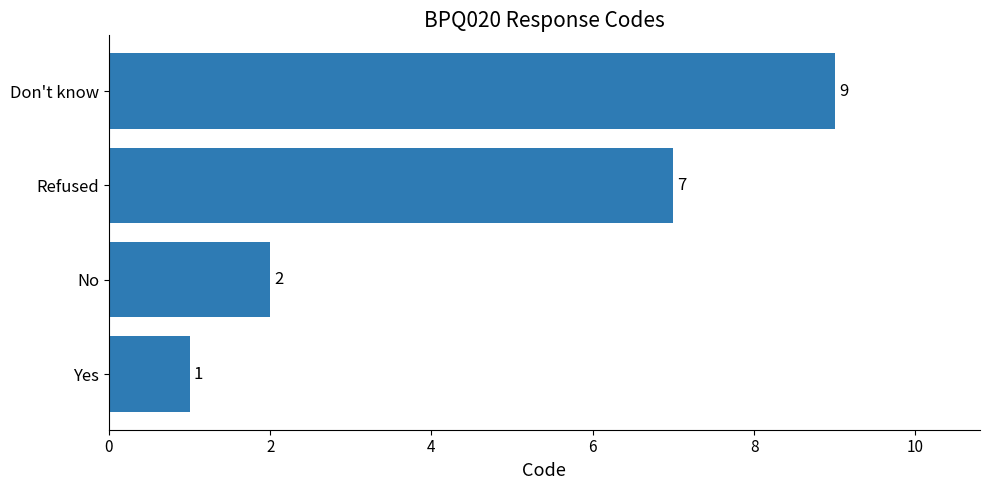

True or false: the data shows 9 at Don't know.

True